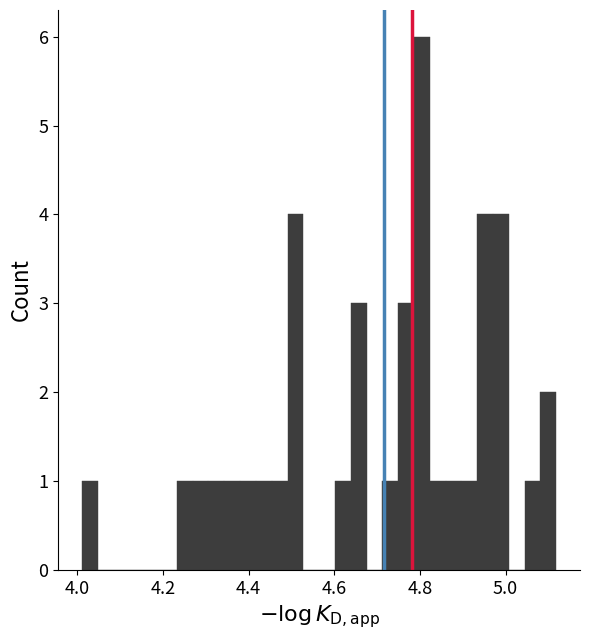

Read against the x-axis, roughly where is the centre of the tallest bar?

4.80